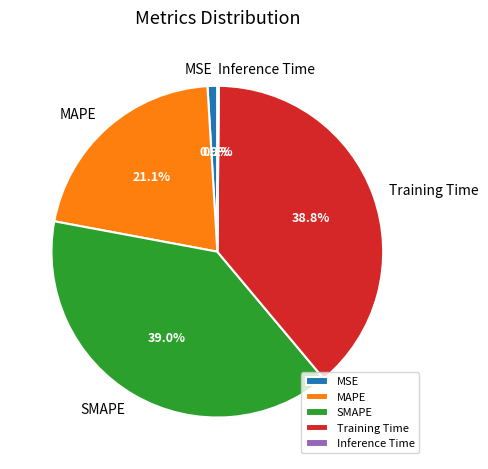

What percentage is the MAPE slice, to the nearest percent?

21%